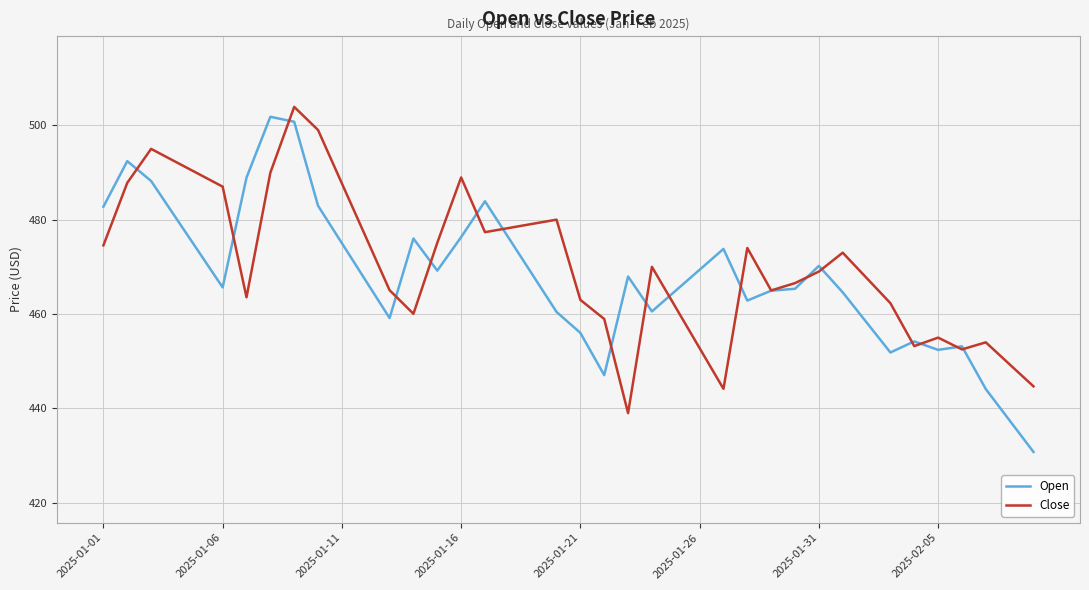

Which series has the largest range (max minus min)?

Open